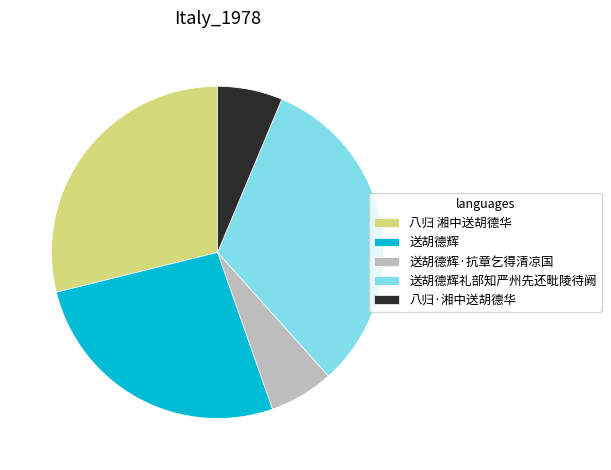

Is the sum of 送胡德辉·抗章乞得清凉国 and 送胡德辉 greater than half?

No